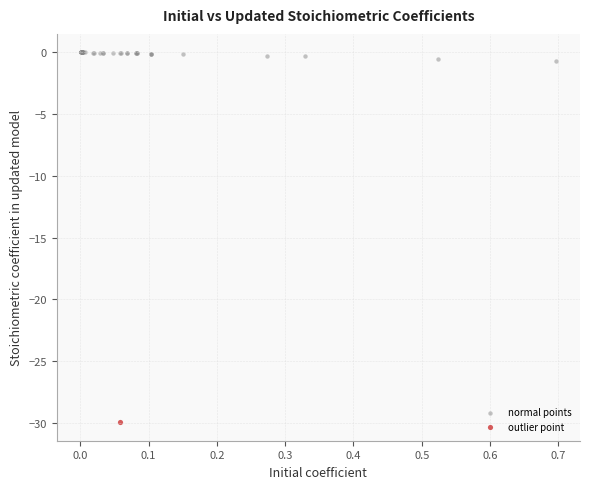

What are all the series names shown in the legend?

normal points, outlier point